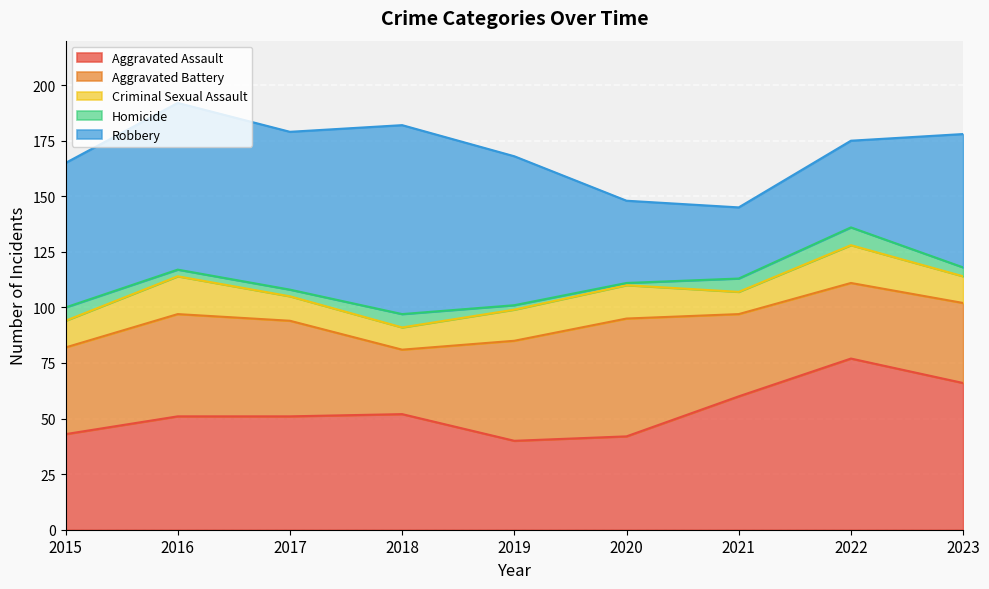

At which category is the sum across all series the highest?

2016